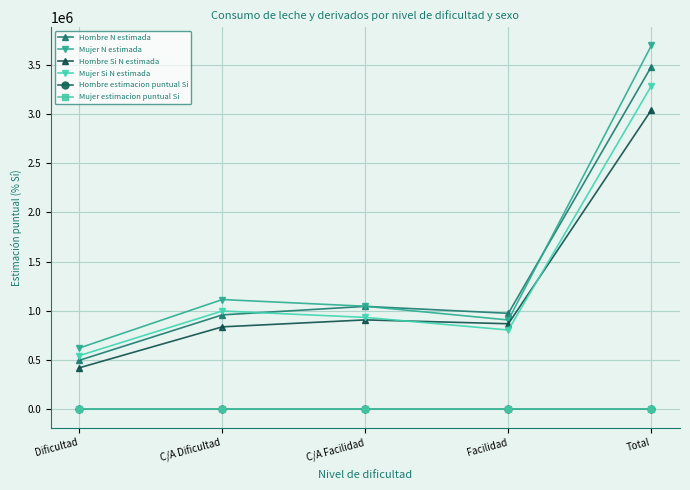

At which label is Hombre N estimada closest to 1990011?

C/A Facilidad